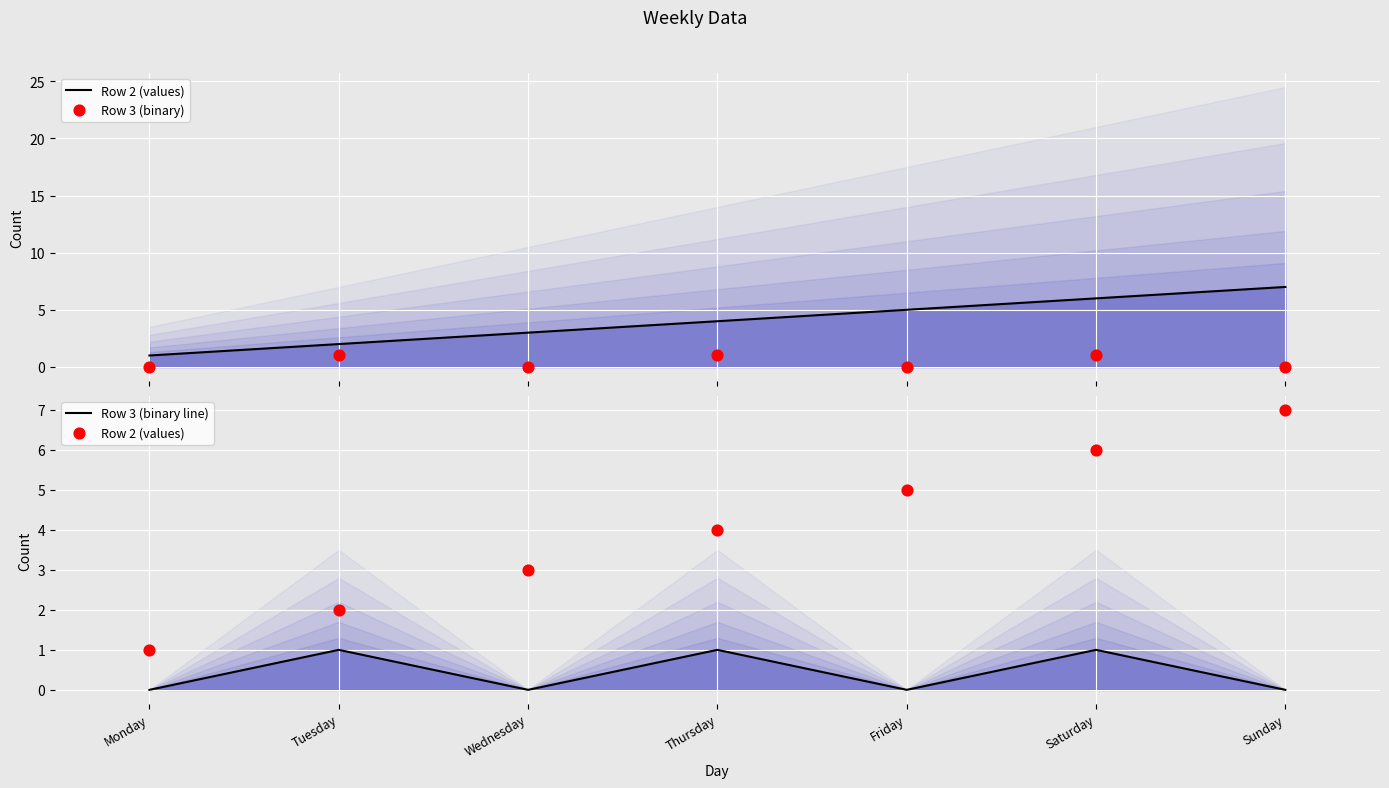

What are all the series names shown in the legend?

Row 2 (values), Row 3 (binary), Row 3 (binary line)